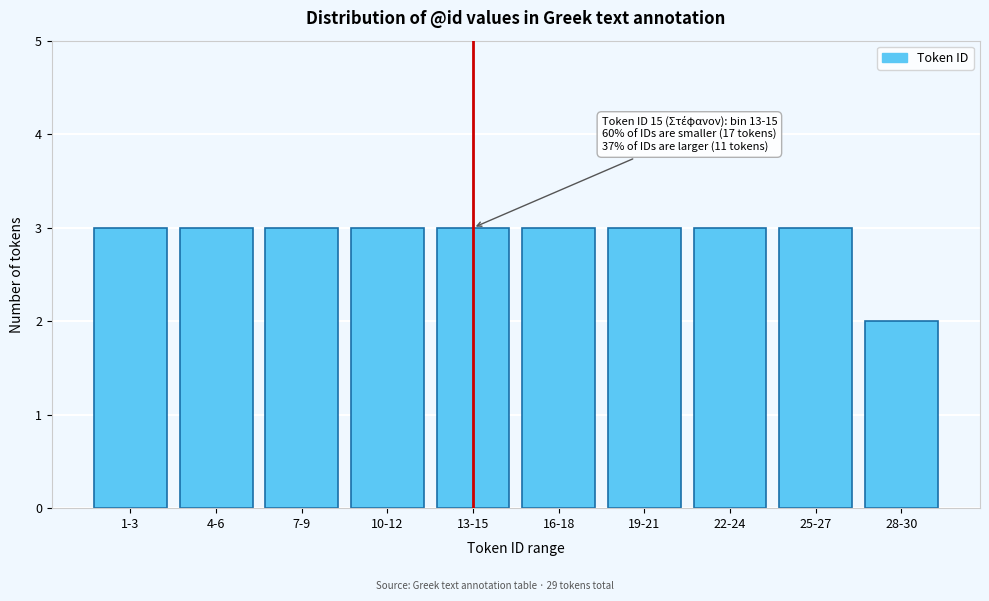

Reading left to right, transcribe all the data shown in this chart.

1-3=3	4-6=3	7-9=3	10-12=3	13-15=3	16-18=3	19-21=3	22-24=3	25-27=3	28-30=2